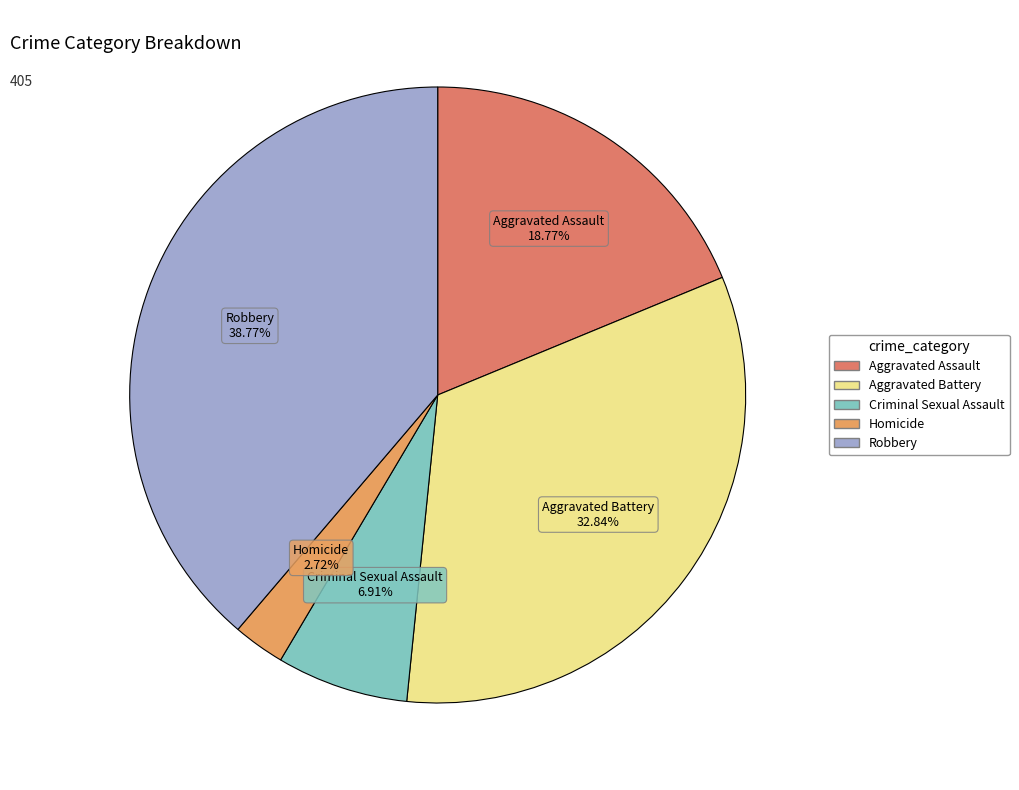

What is the largest slice in the pie chart?

Robbery